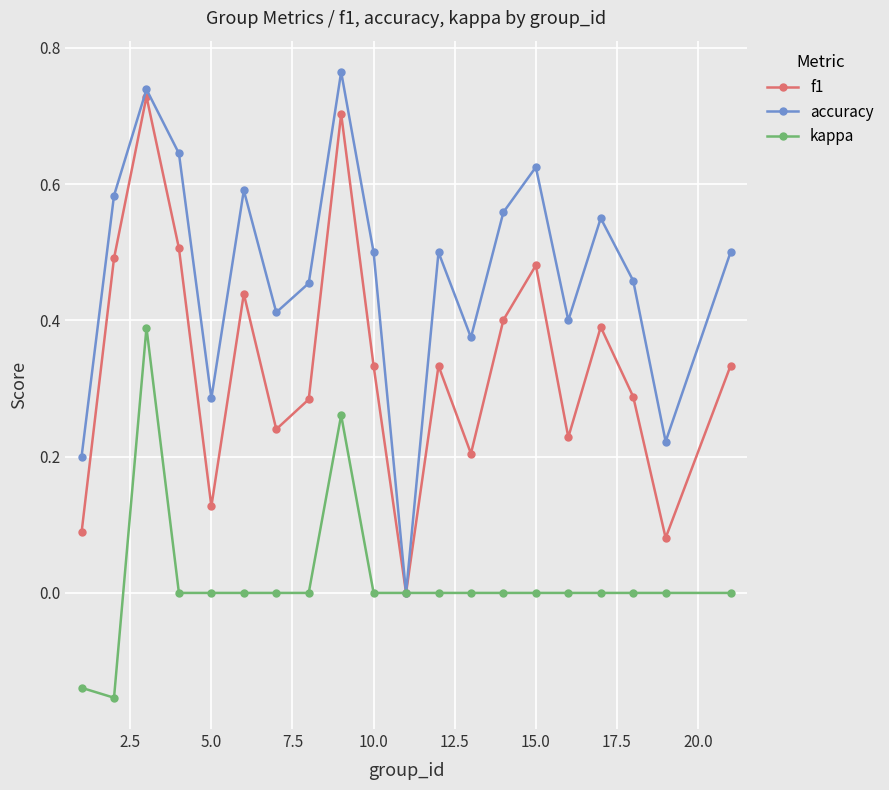

List the series in order of their peak value, lowest first.

kappa, f1, accuracy